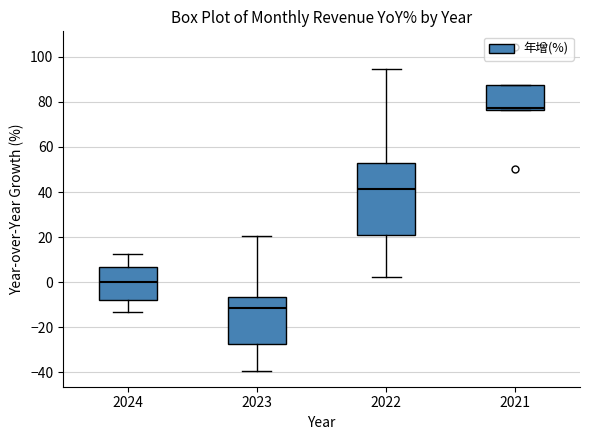

Which box is the tallest, from its lower edge to its upper edge?

2022